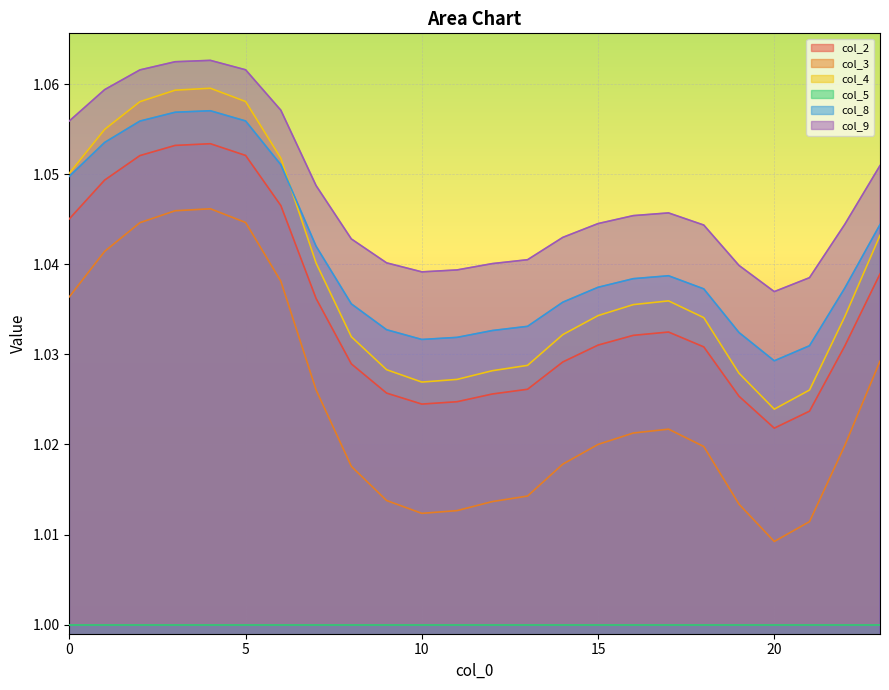

How many data points does each series have?

24